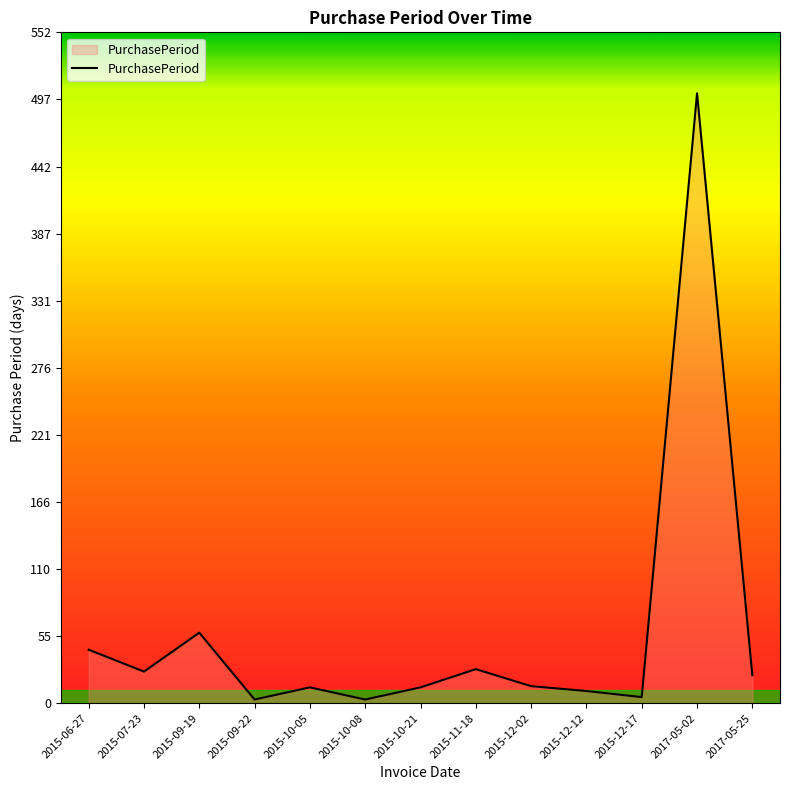

What is the difference between the values at 2015-07-23 and 2015-10-05?

13